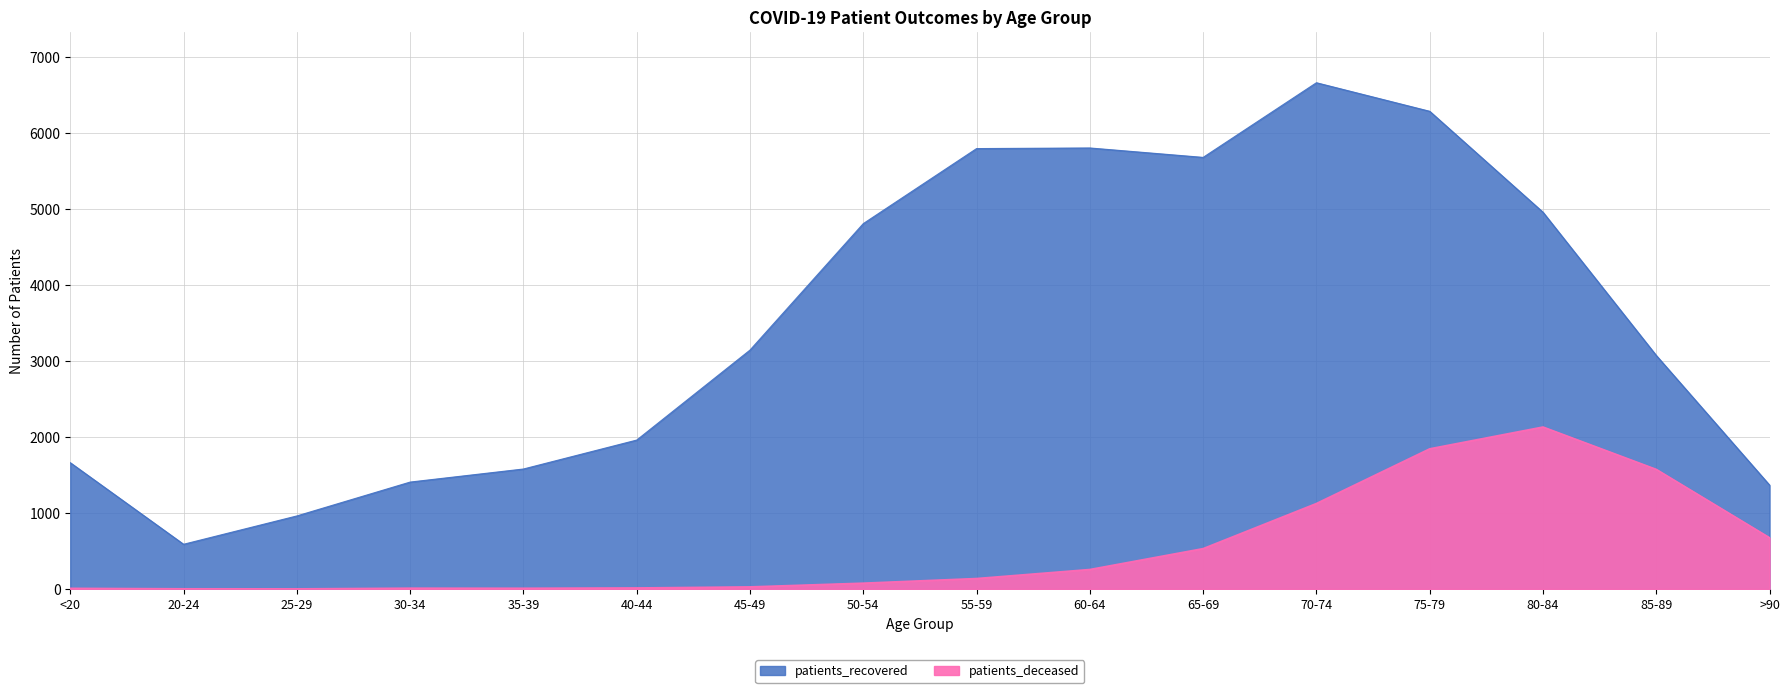

In patients_recovered, how many points are lower than both neighbors (excluding endpoints)?

2